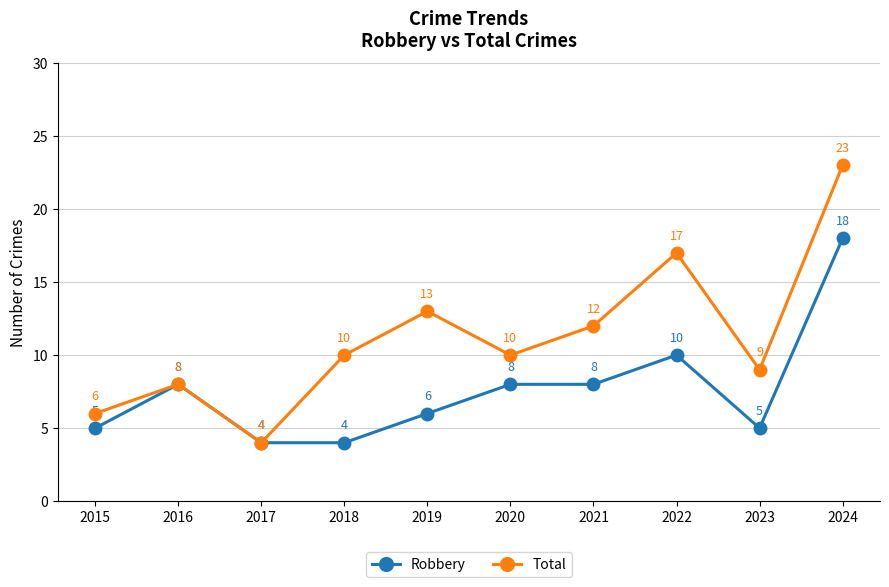

What is the smallest value displayed?

4